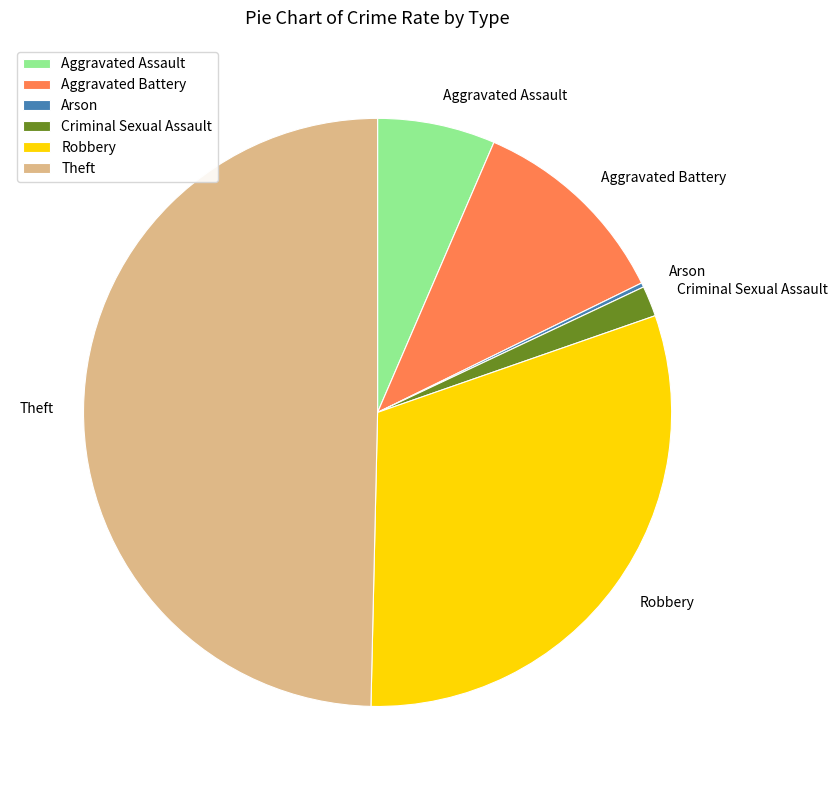

Which category has the biggest portion of the pie?

Theft